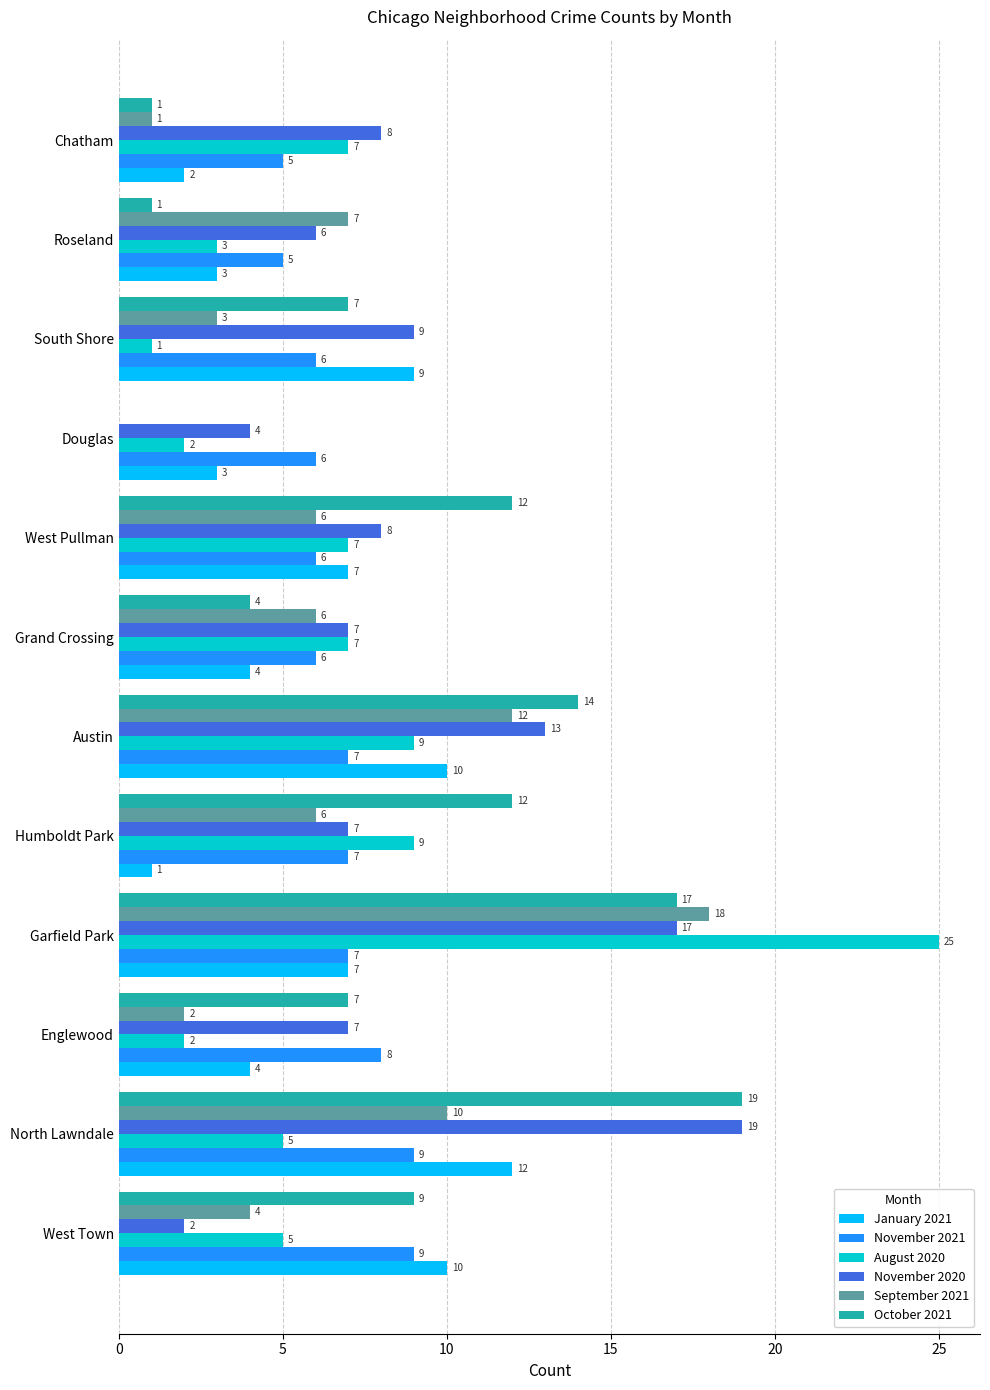

How many categories are shown in the chart?

12